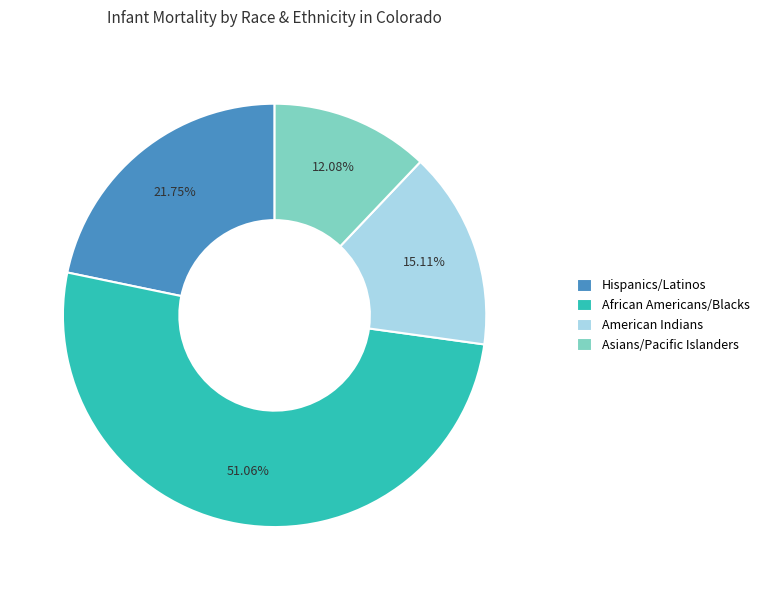

Which has a higher value, Hispanics/Latinos or American Indians?

Hispanics/Latinos